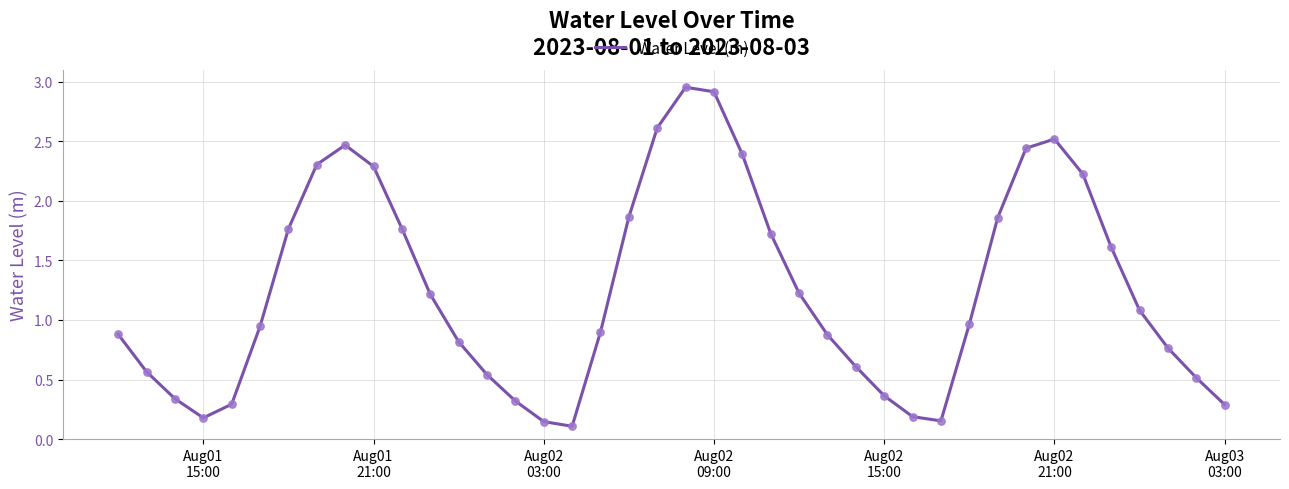

What is the difference between the maximum and minimum values?

2.8